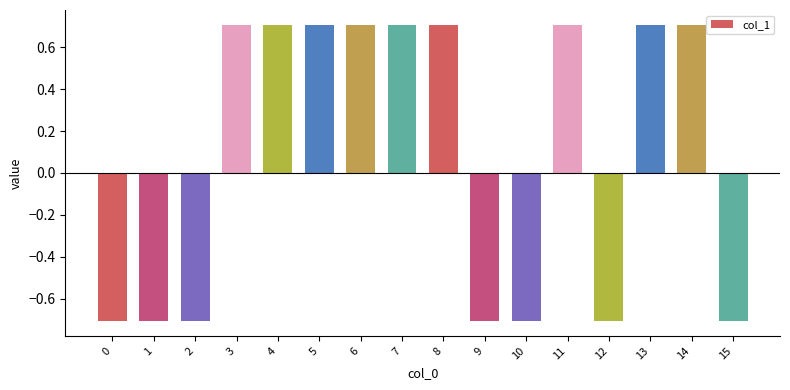

What is the difference between the second highest and minimum values?

1.4